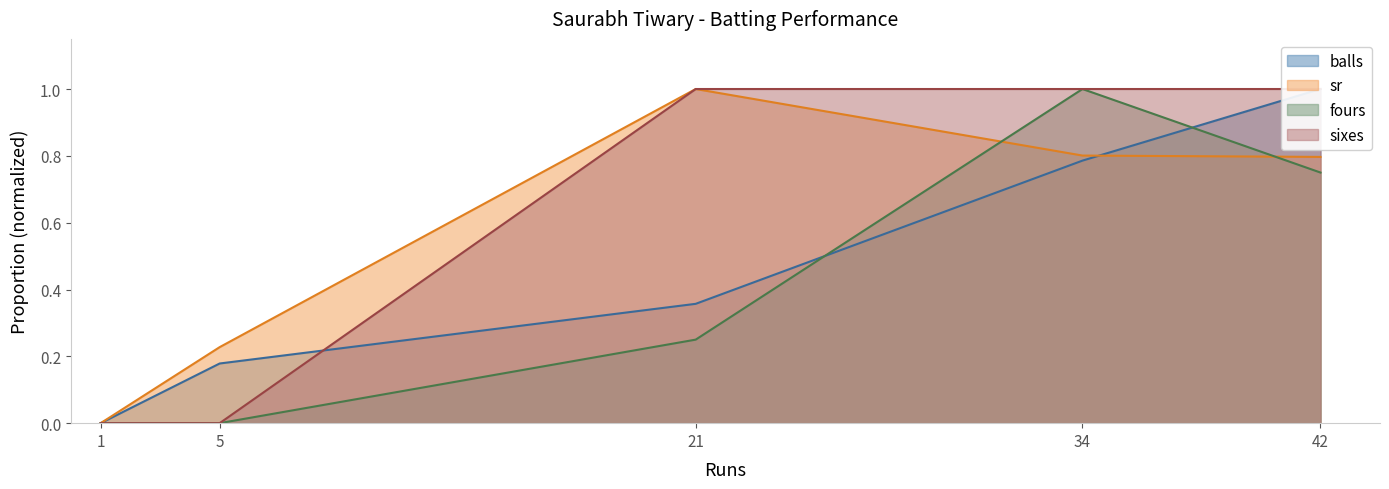

What are all the series names shown in the legend?

balls, sr, fours, sixes